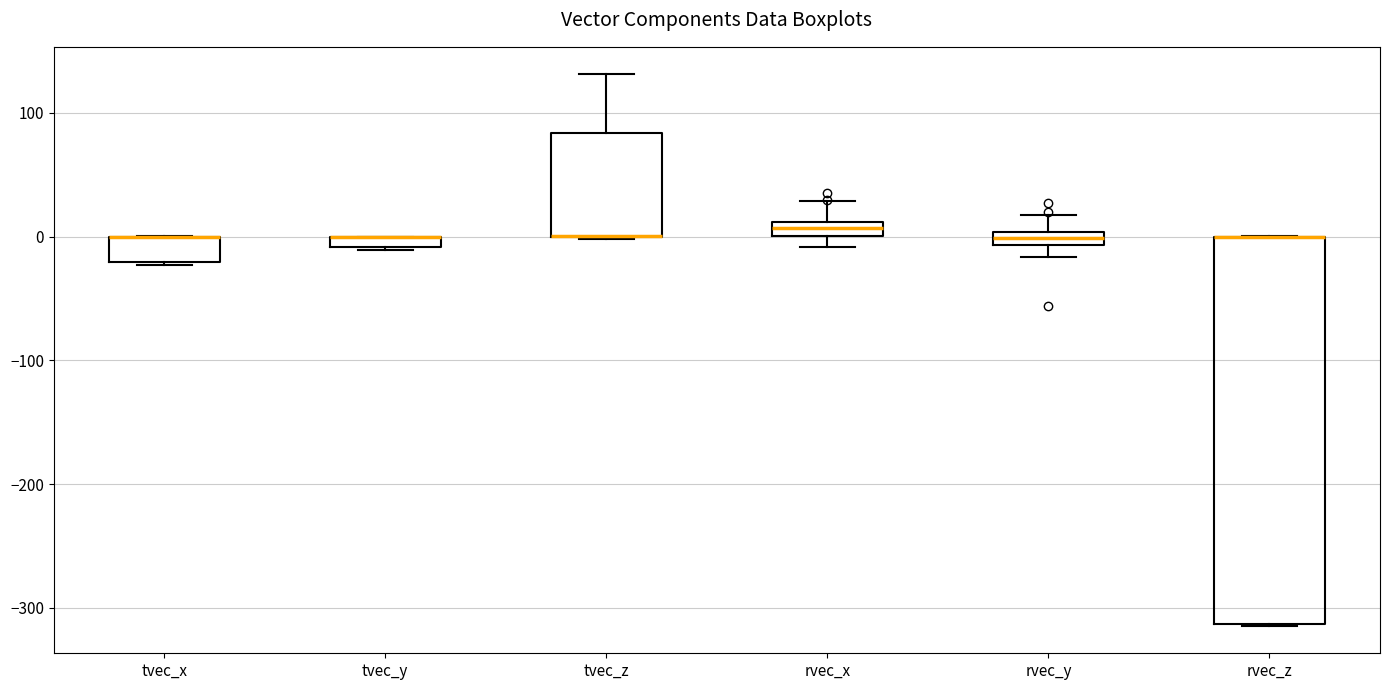

Which box is the tallest, from its lower edge to its upper edge?

rvec_z